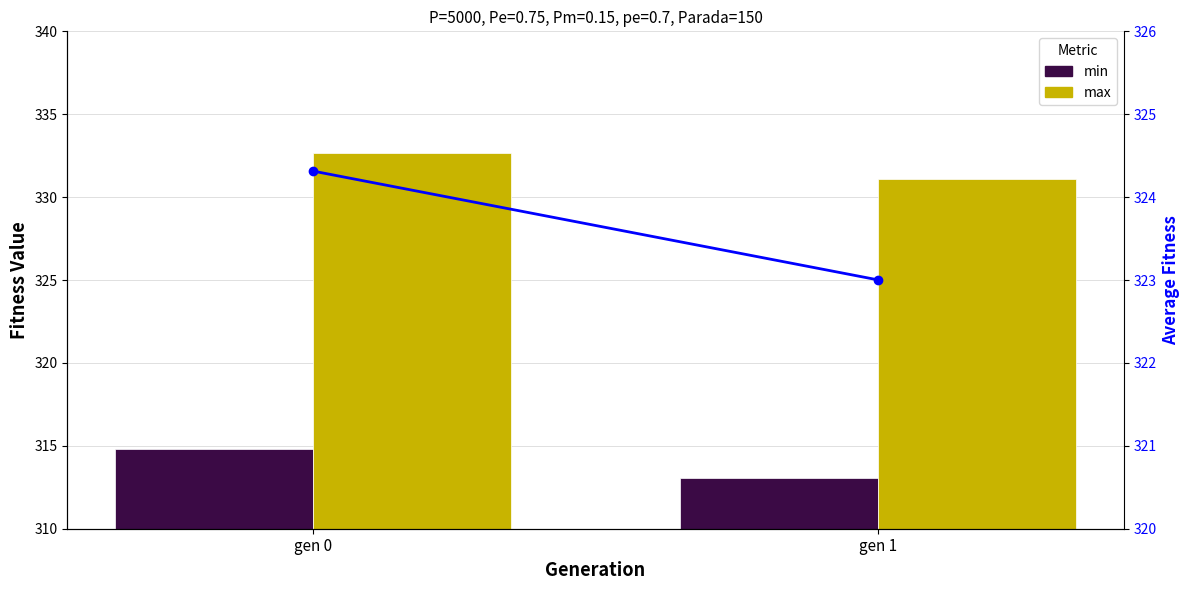

How many groups of bars are there?

2